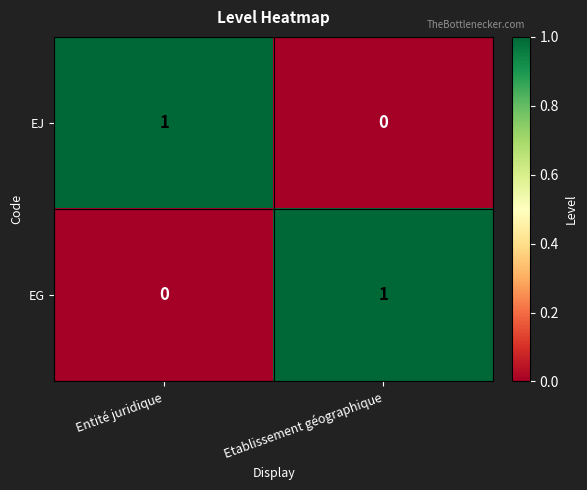

Is the value of EJ at Etablissement géographique greater than the value of EG at Etablissement géographique?

No